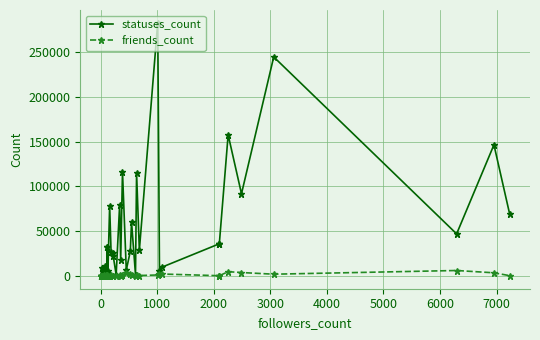

Is the value of friends_count at 0 greater than the value of statuses_count at 36?

No